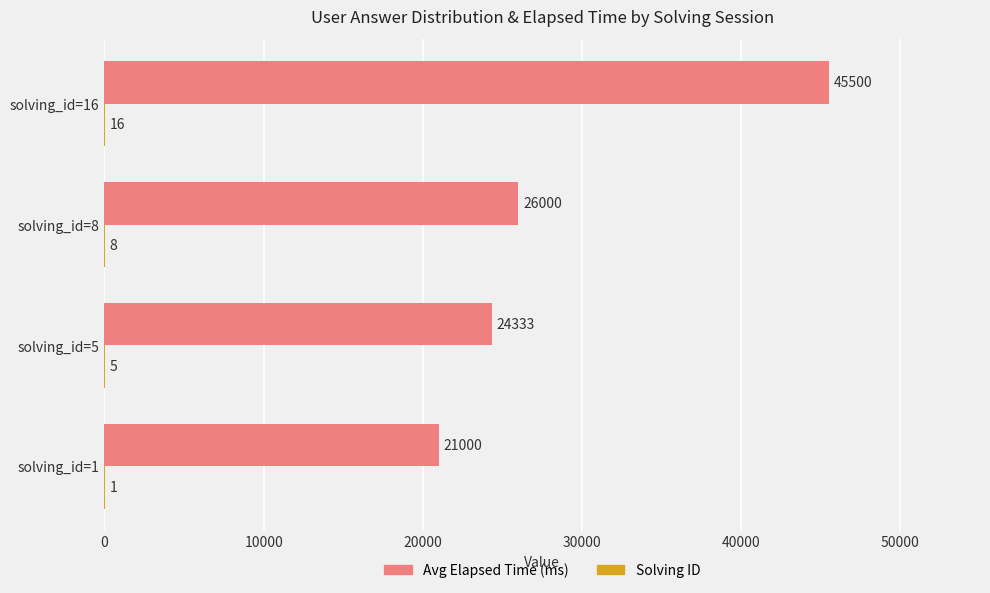

What is the total value across all series at solving_id=16?

45516